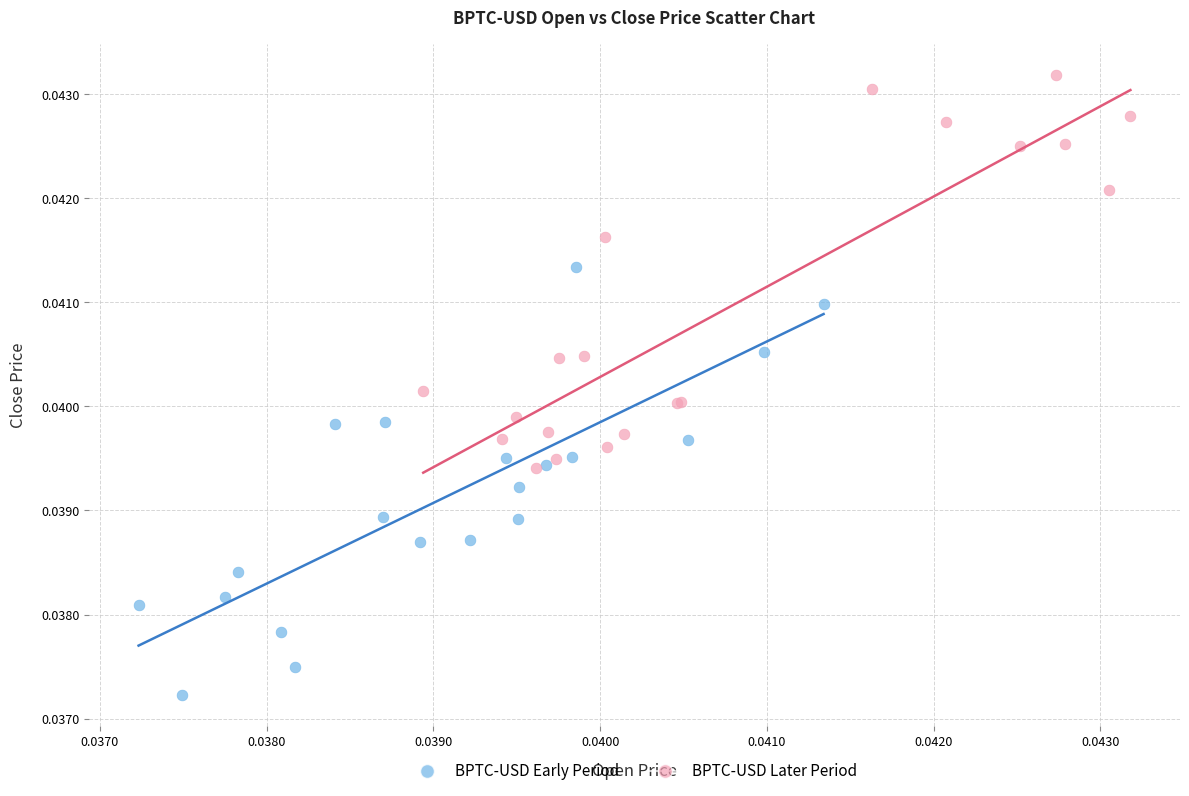

Which series reaches the minimum Y coordinate?

BPTC-USD Early Period